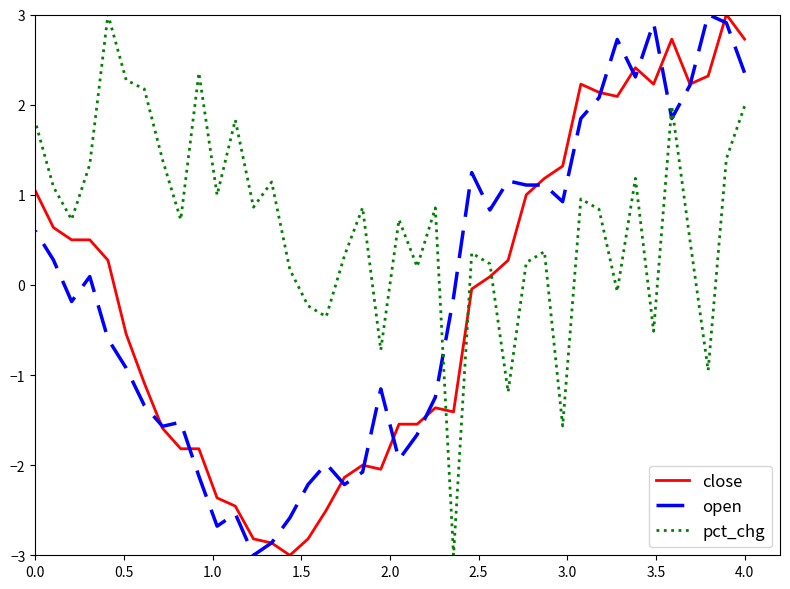

The pct_chg series shows -4.7 at 16. True or false?

False